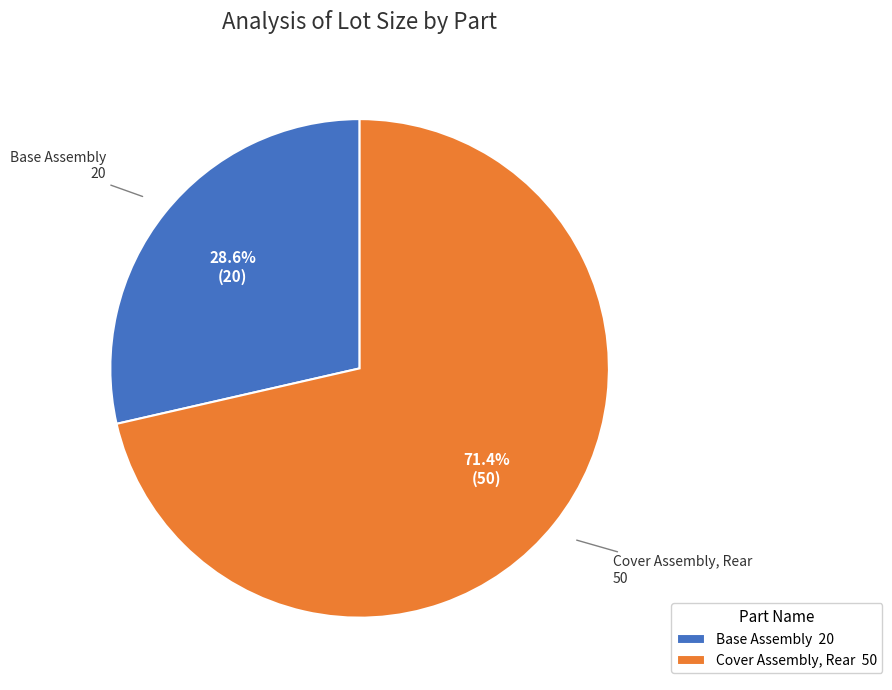

Approximately how many times larger is the value at Base Assembly compared to Cover Assembly, Rear?

0.4